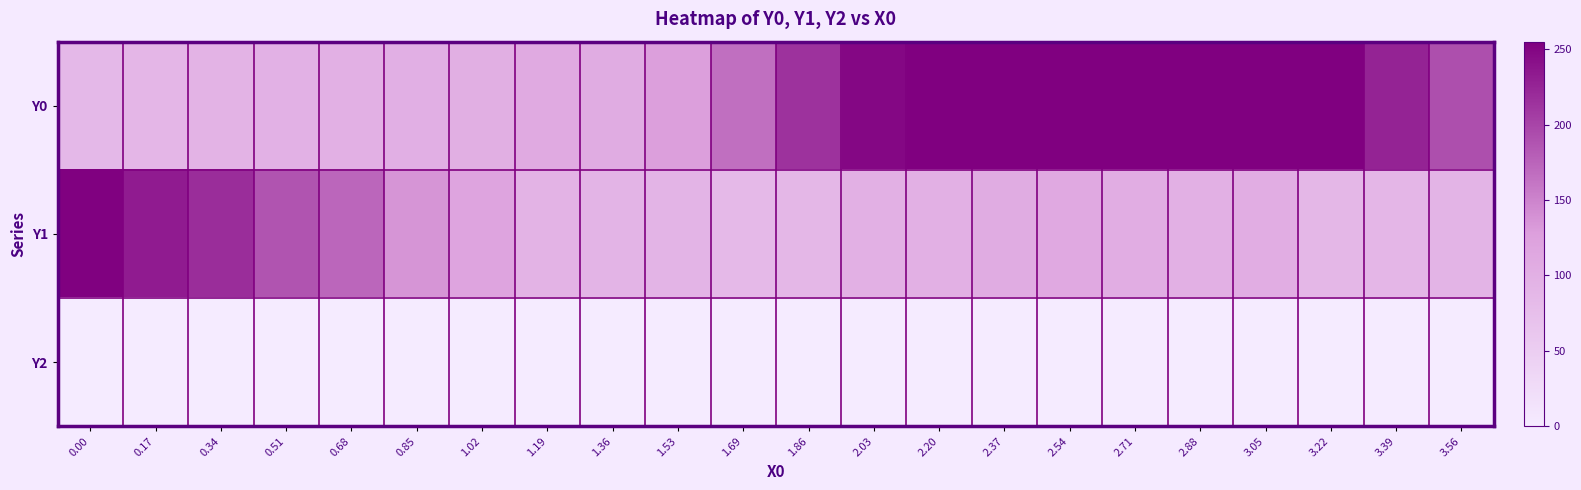

Rank the series by their average value, from highest to lowest.

Y0, Y1, Y2